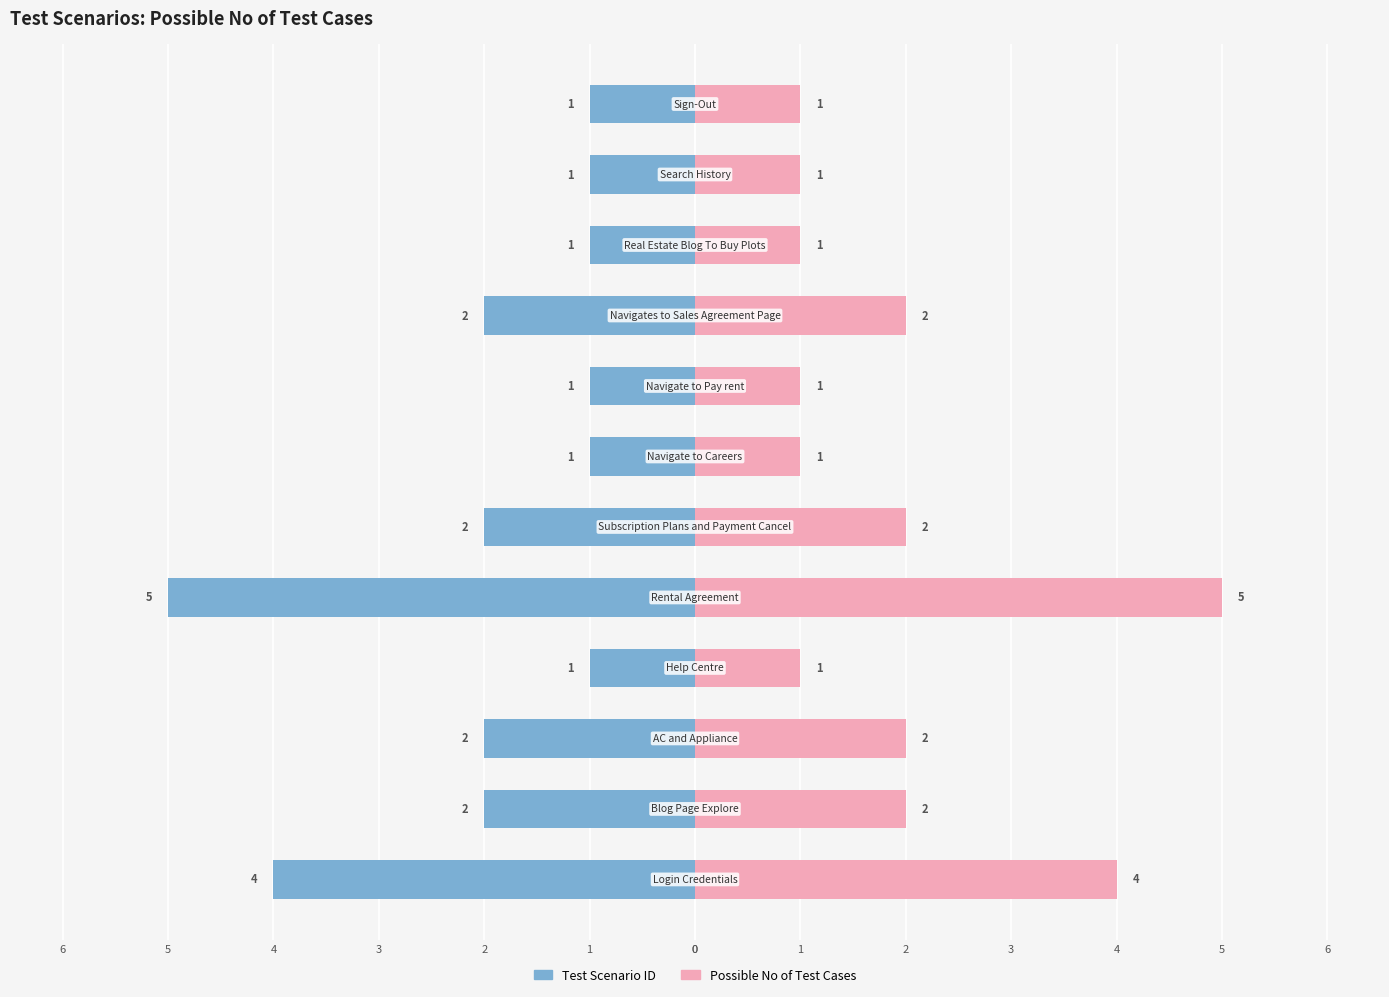

Between 6 and 3, which series saw the biggest shift?

Test Scenario ID